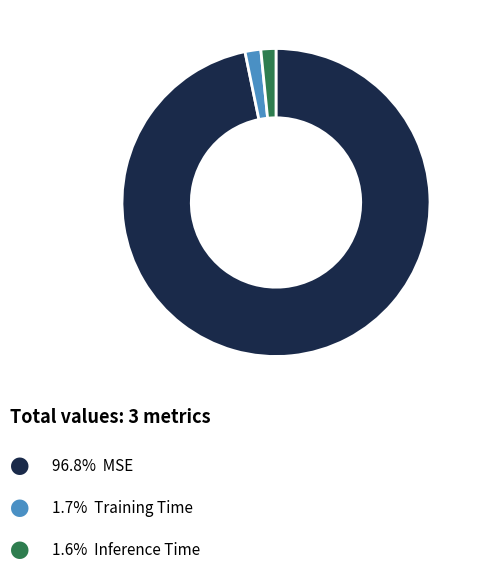

Does any single category account for the majority?

Yes